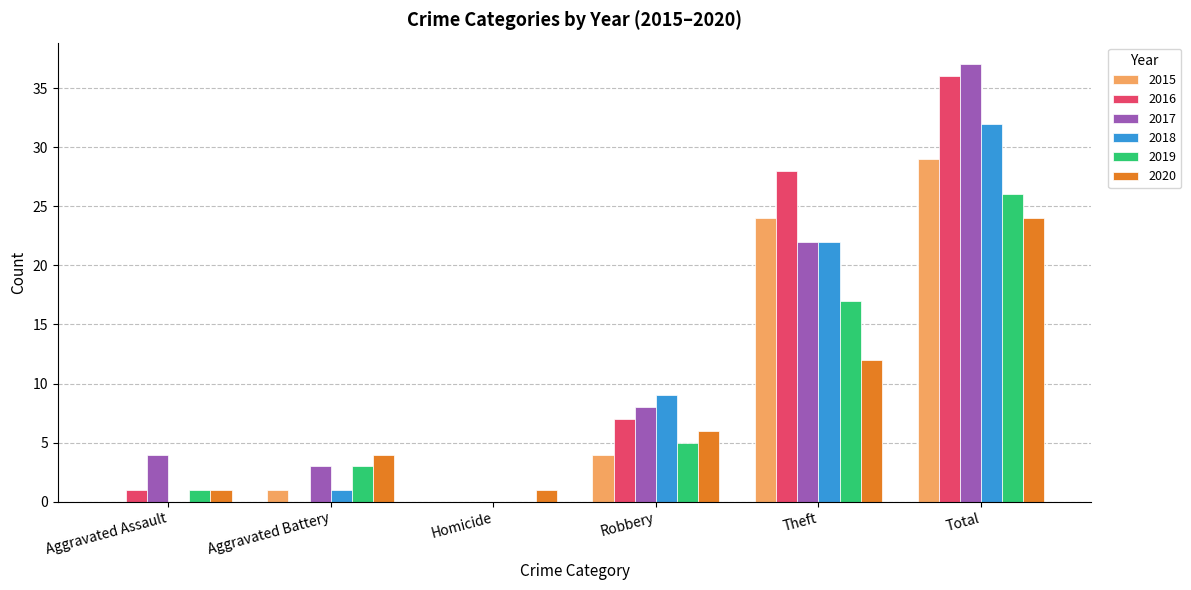

At which category is the sum across all series the highest?

Total